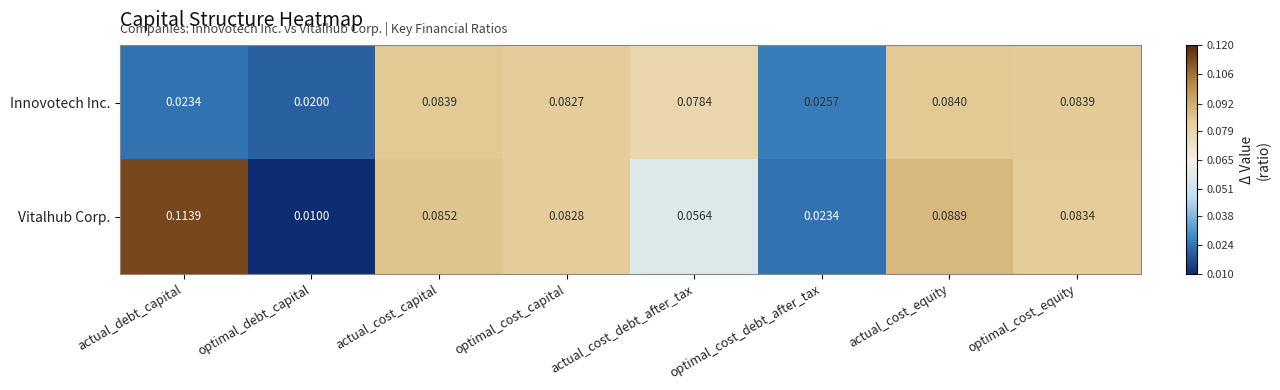

Is the value of Vitalhub Corp. at actual_cost_equity greater than the value of Innovotech Inc. at actual_cost_equity?

Yes